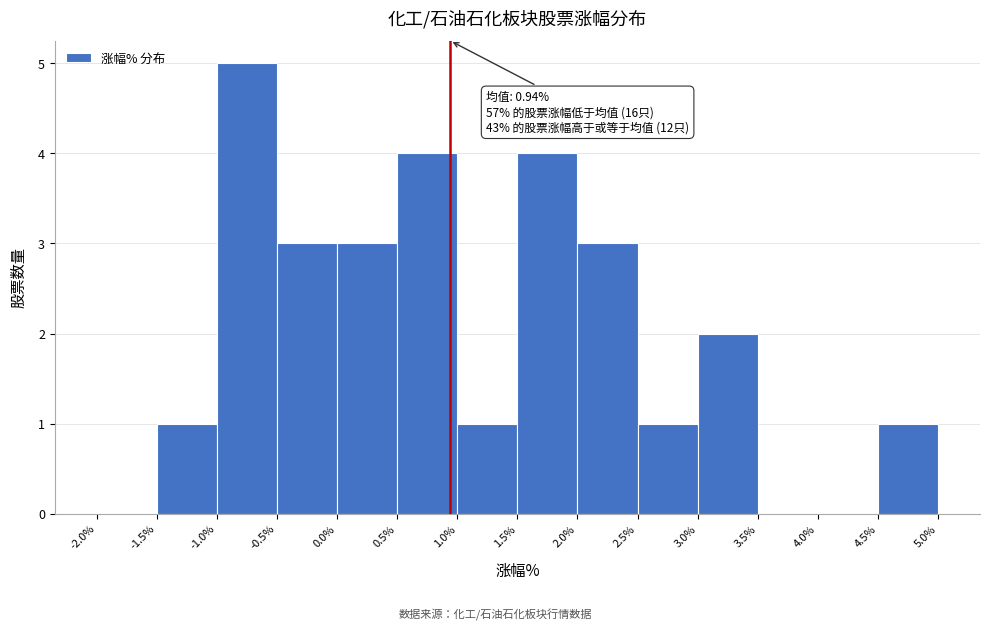

Which range on the x-axis has the tallest bar?

-1.0% to -0.5%